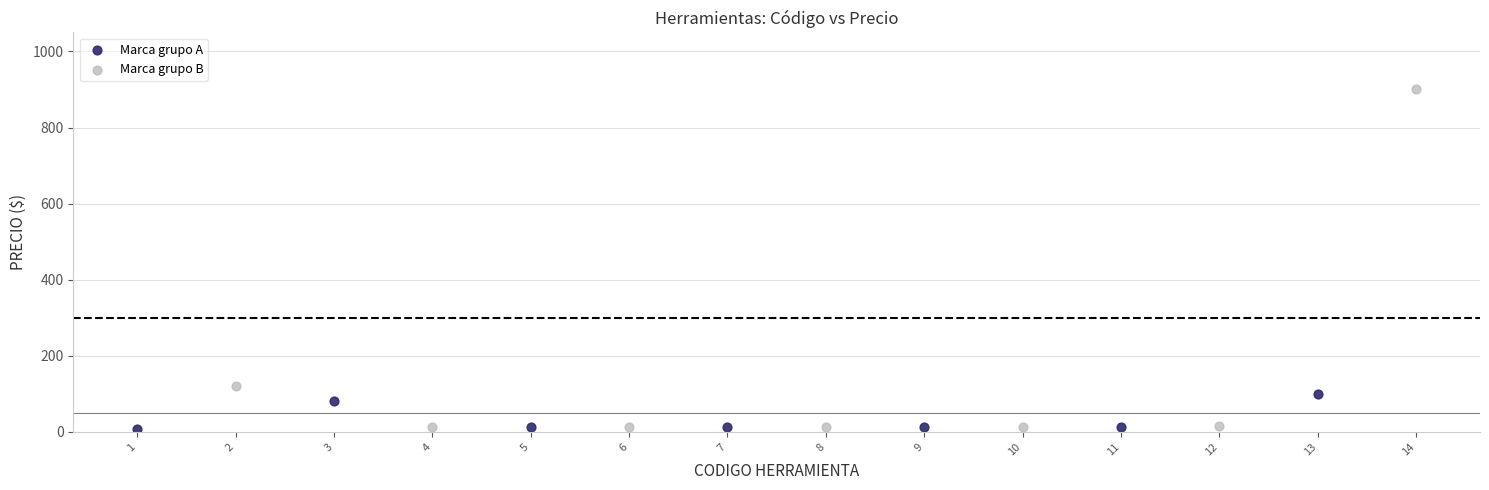

Which series has the largest Y range (max minus min)?

Marca grupo B